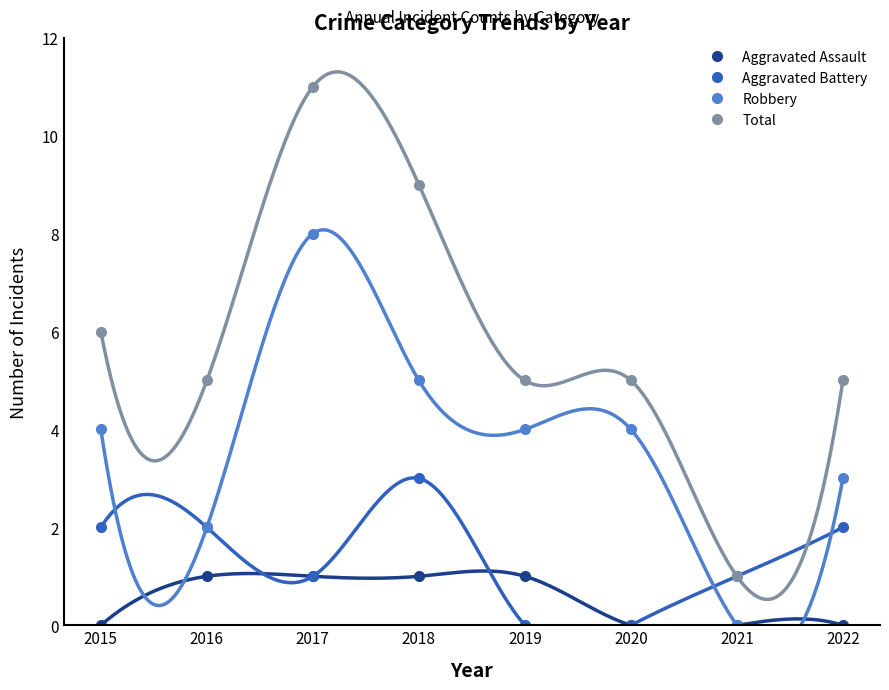

What is the sum of all Robbery values?

30